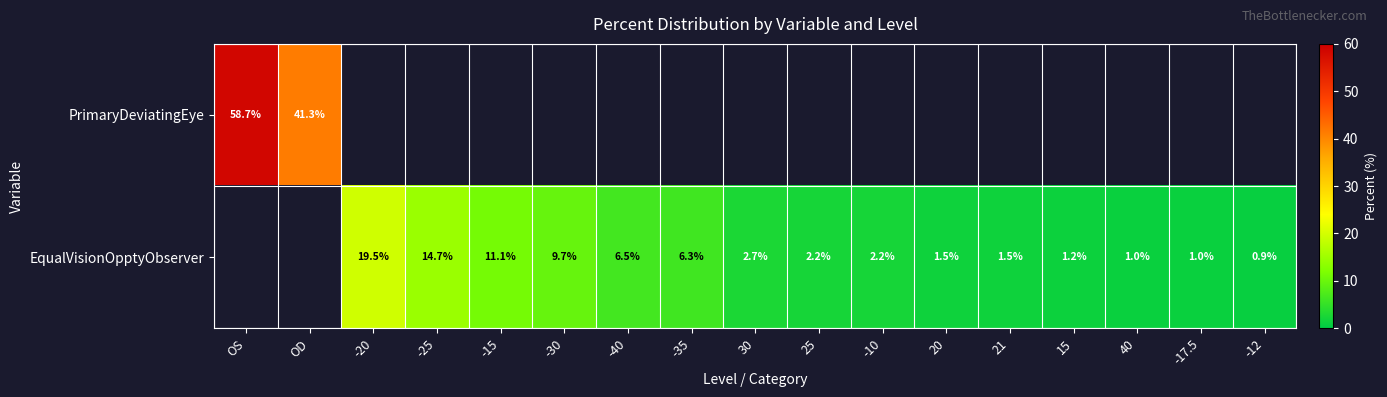

Is the value of PrimaryDeviatingEye at OD greater than the value of EqualVisionOpptyObserver at 15?

Yes